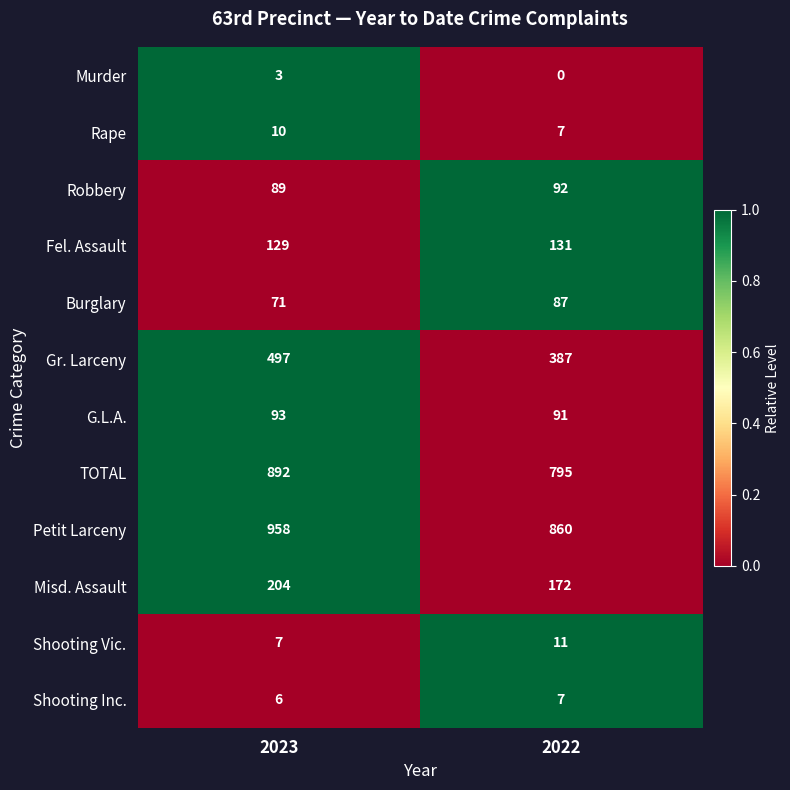

The value of Shooting Inc. at 2023 is 10. True or false?

False